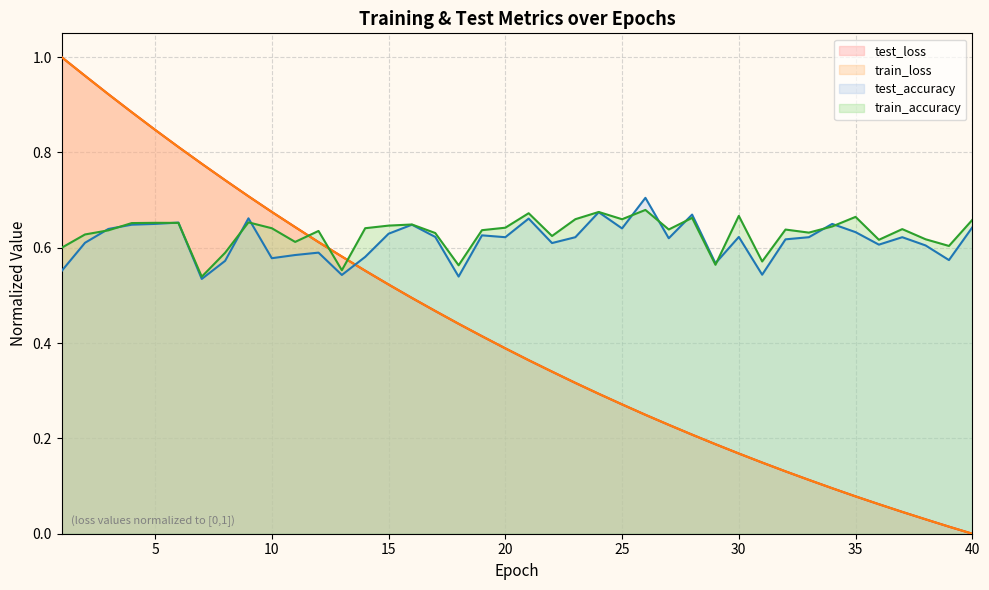

Which series has the widest spread of values?

test_loss